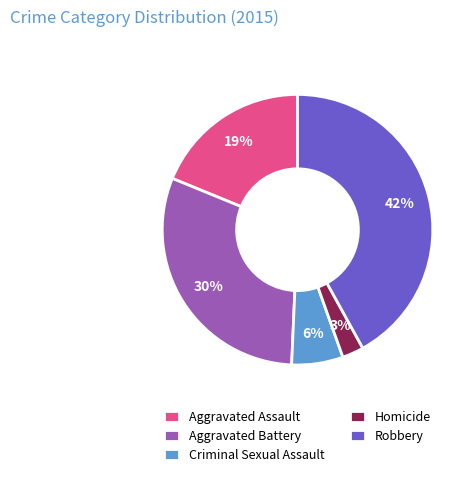

Does Robbery account for over 50% of the chart?

No